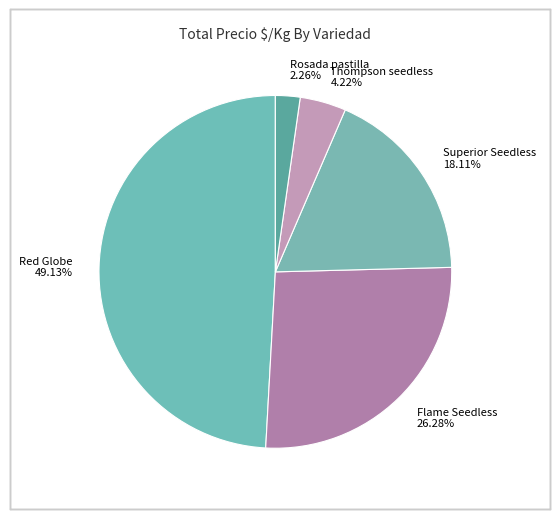

Rank the categories by value from highest to lowest.

Red Globe, Flame Seedless, Superior Seedless, Thompson seedless, Rosada pastilla